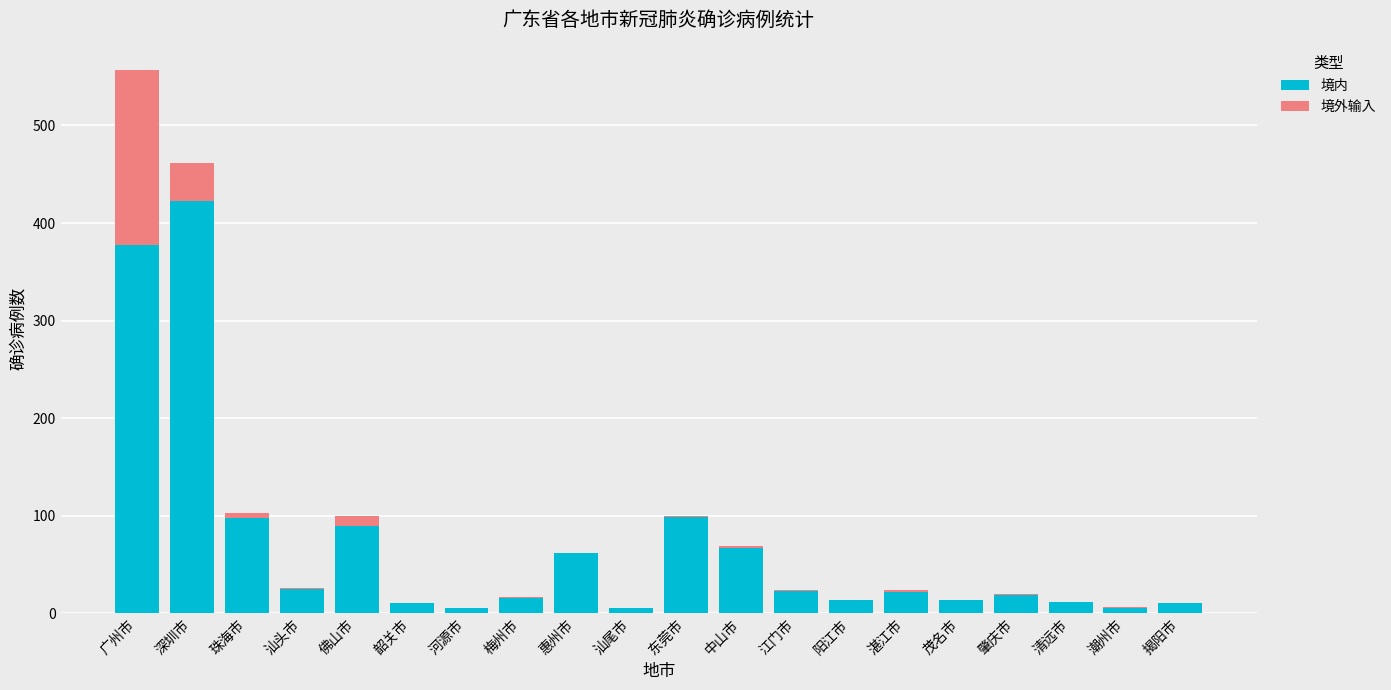

Is it true that 境内 equals 16 at 梅州市?

True